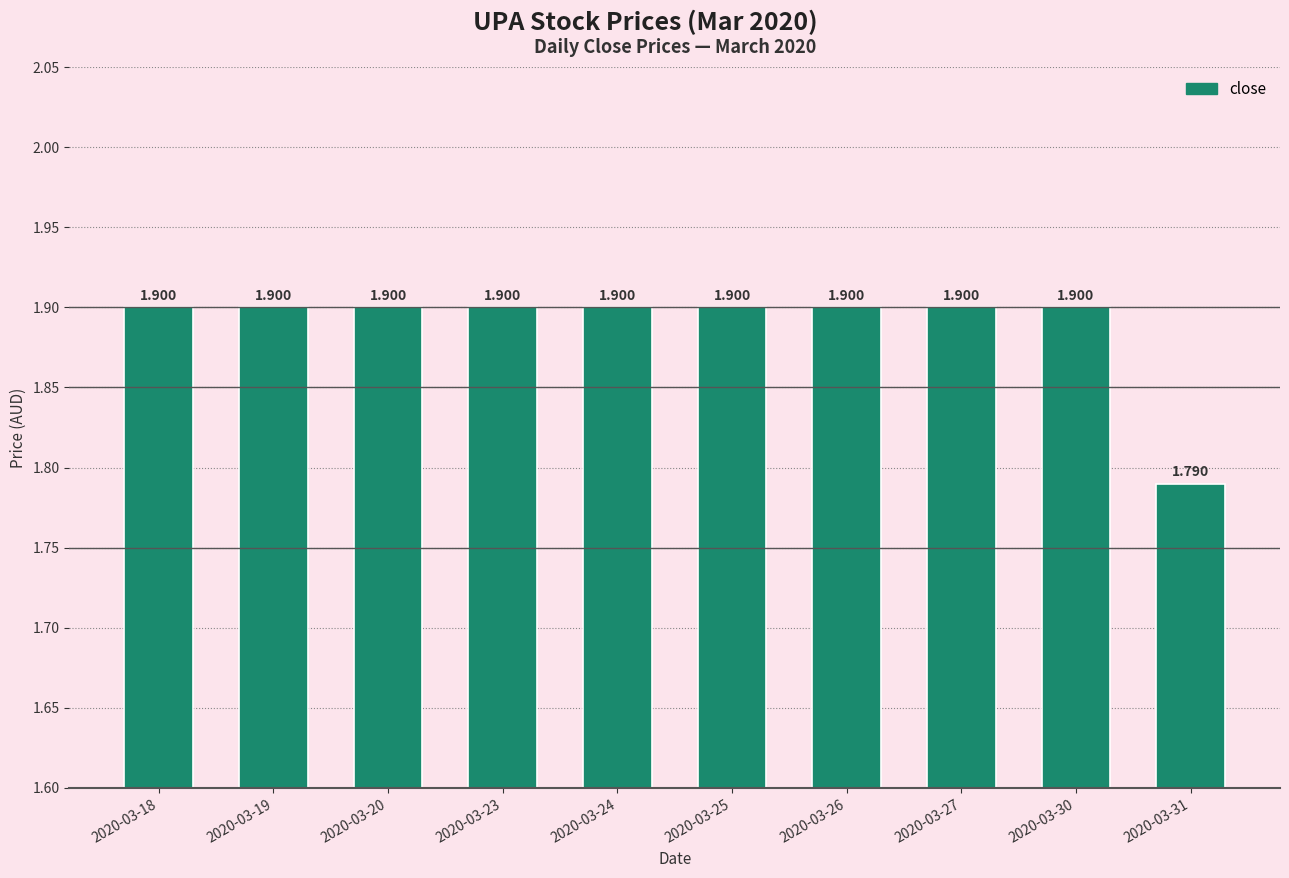

Reading right to left, extract all data points from this chart.

1.8	1.9	1.9	1.9	1.9	1.9	1.9	1.9	1.9	1.9